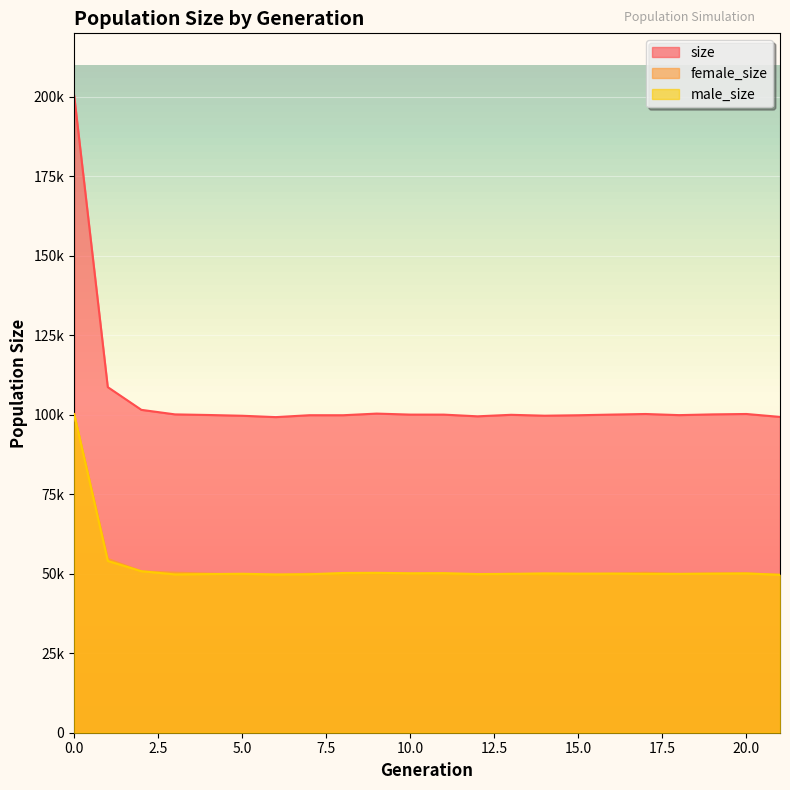

What are all the series names shown in the legend?

size, female_size, male_size